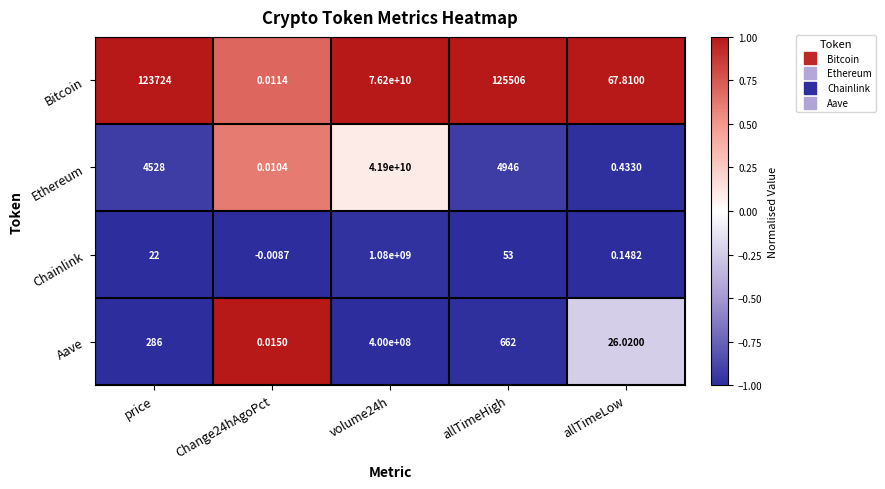

Which series has the widest spread of values?

Bitcoin